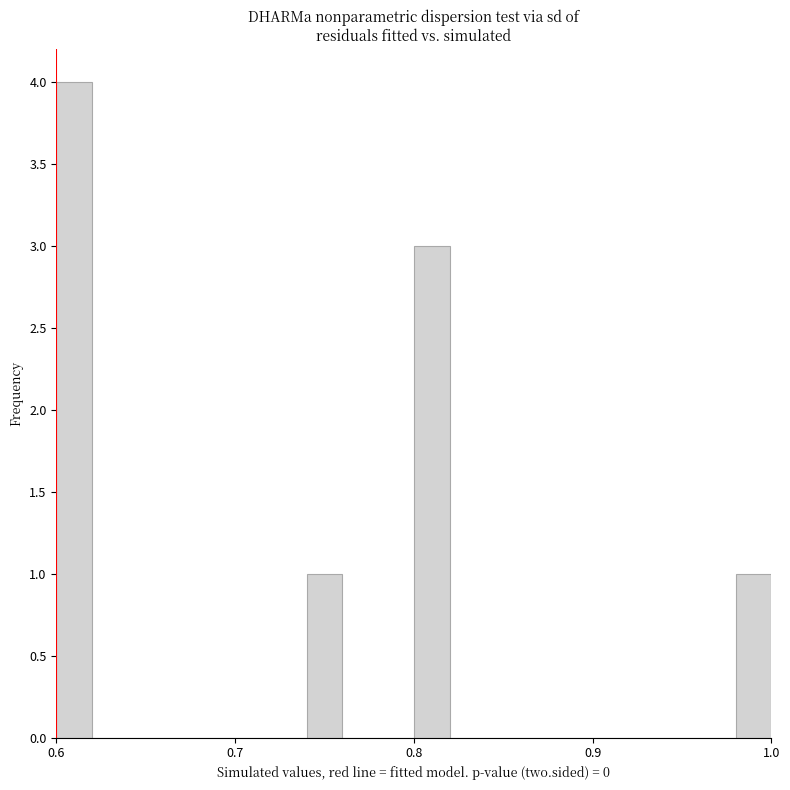

Read against the x-axis, roughly where is the centre of the tallest bar?

0.61